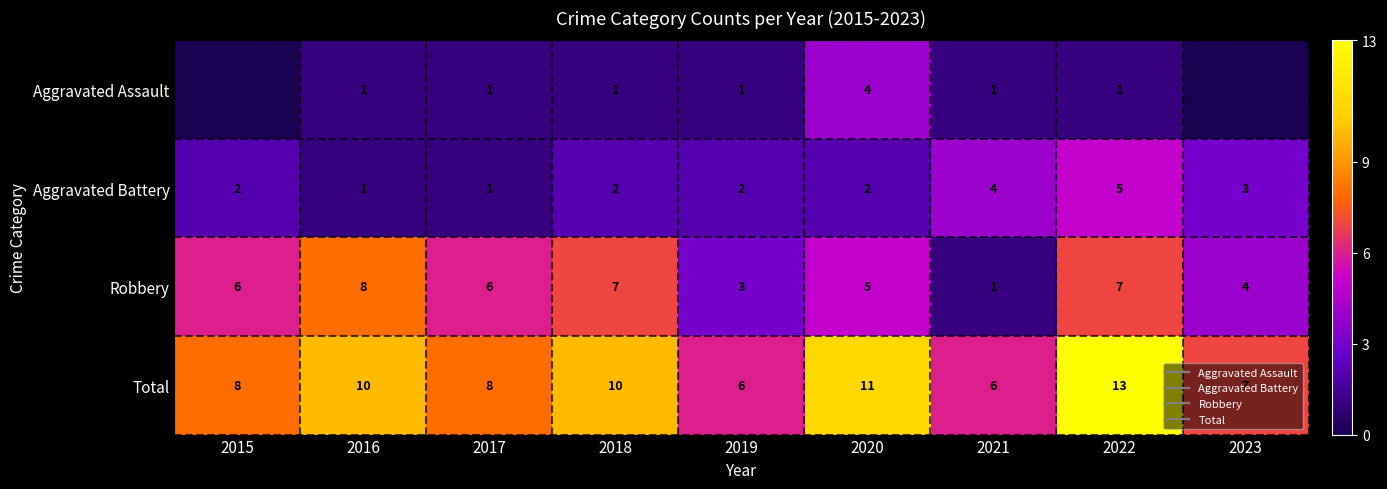

Rank the categories by Total value from highest to lowest.

2022, 2020, 2016, 2018, 2015, 2017, 2023, 2019, 2021